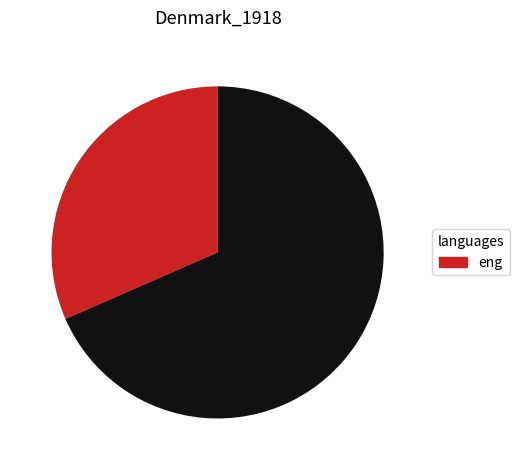

Does any single category account for the majority?

Yes